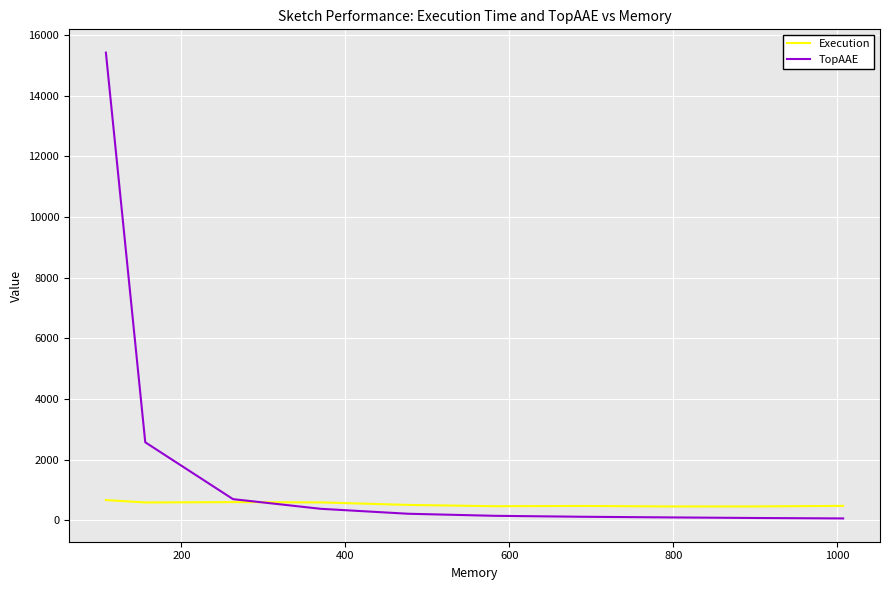

Is this an area chart (filled region under the line)?

No